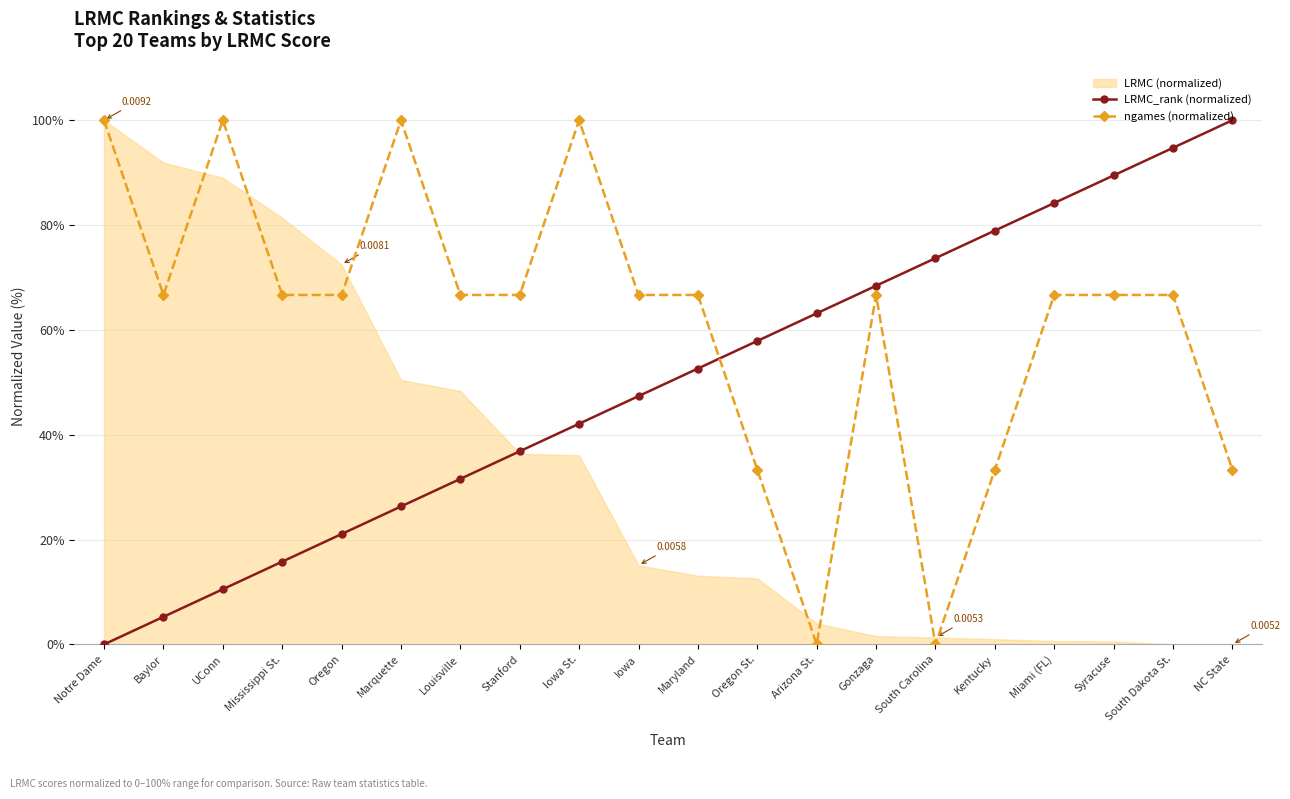

After their last crossing, which series has the higher values: ngames (normalized) or LRMC_rank (normalized)?

LRMC_rank (normalized)